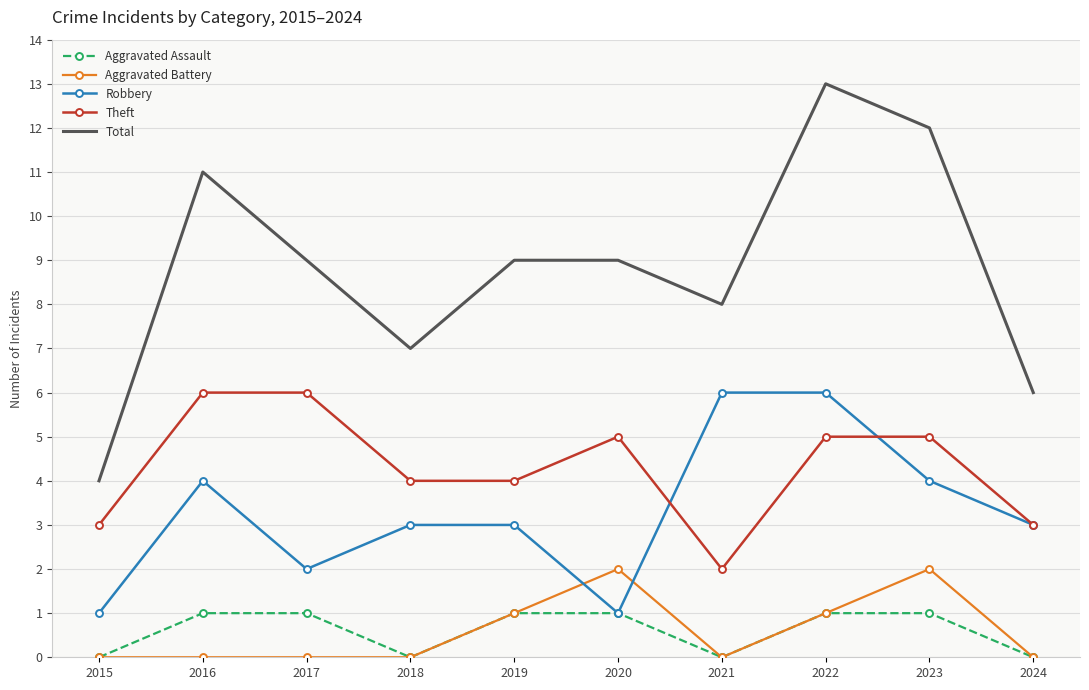

Which series changed the most between 2015 and 2018?

Total